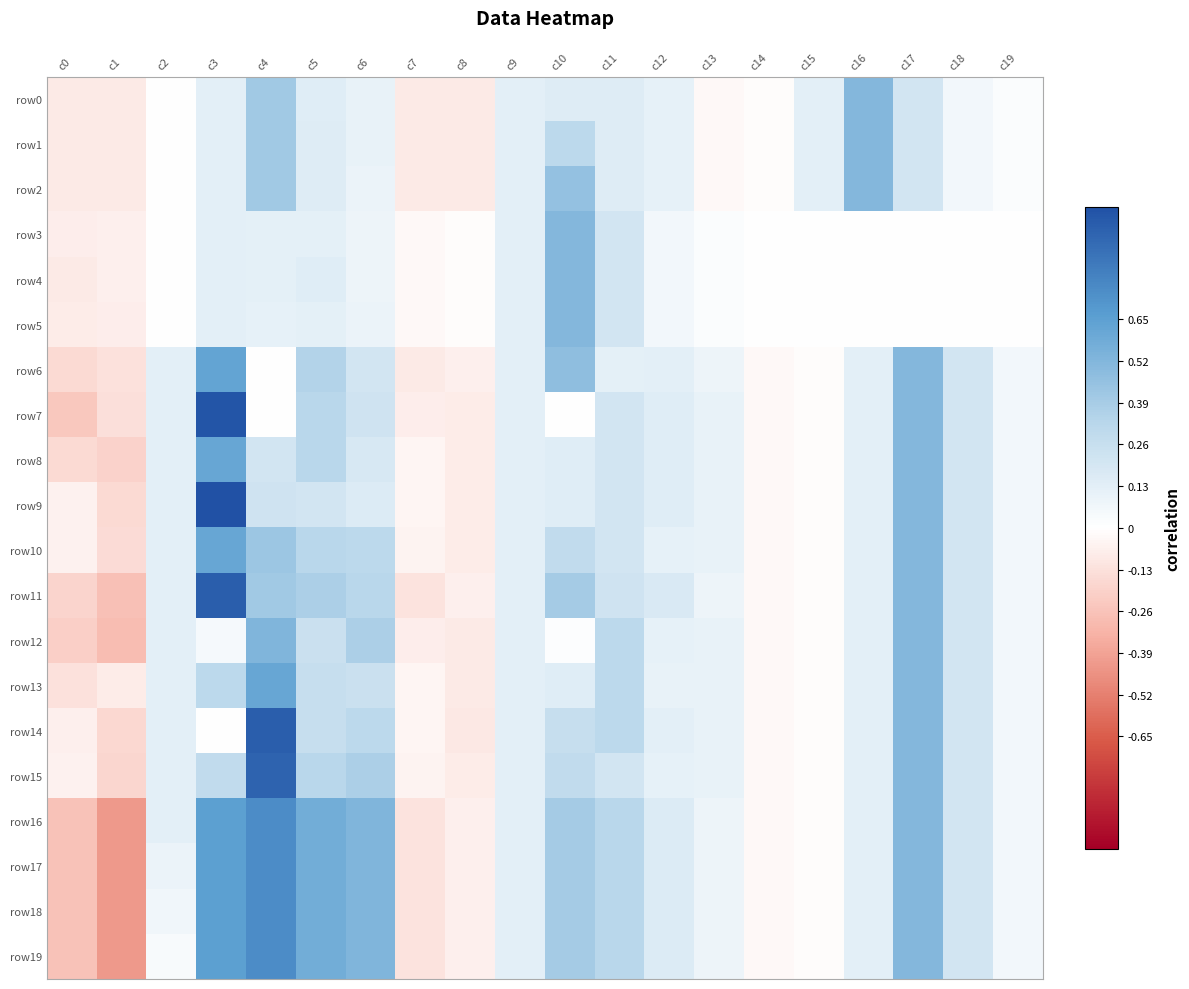

Which series has the largest total across all categories?

row16